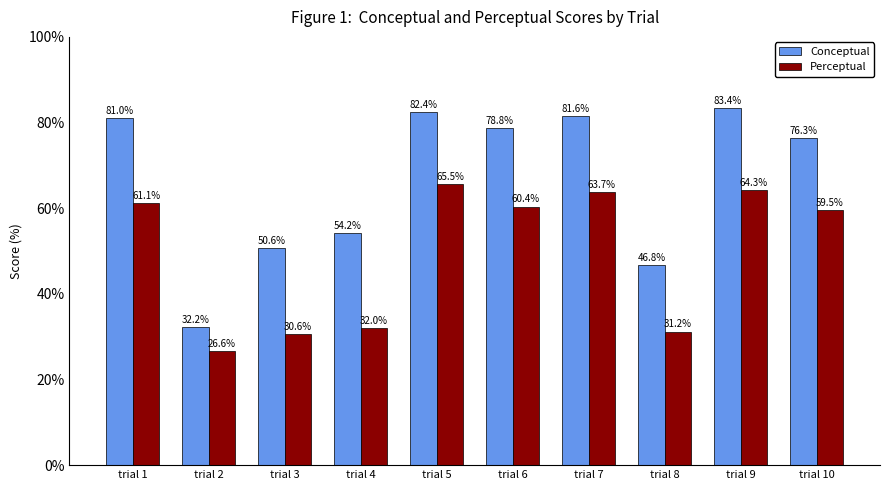

What is the spread (max minus min) of values at trial 10?

16.8